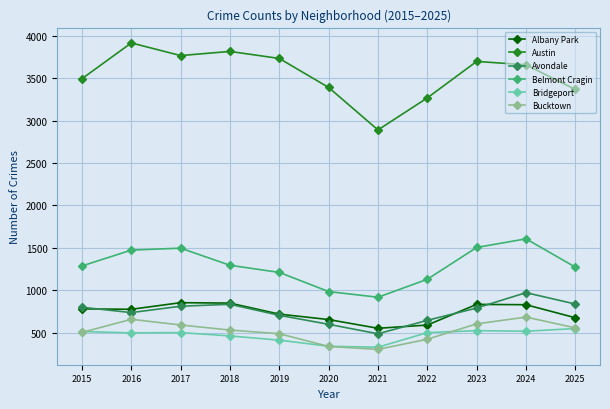

True or false: Belmont Cragin and Austin intersect in this chart.

False